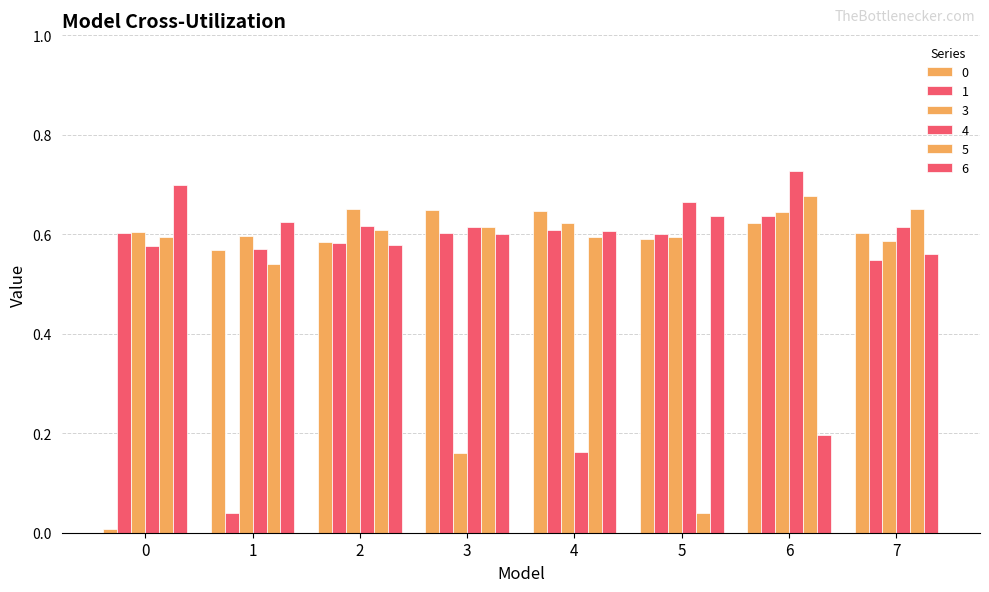

Is it true that 1 equals 0.1 at 3?

False